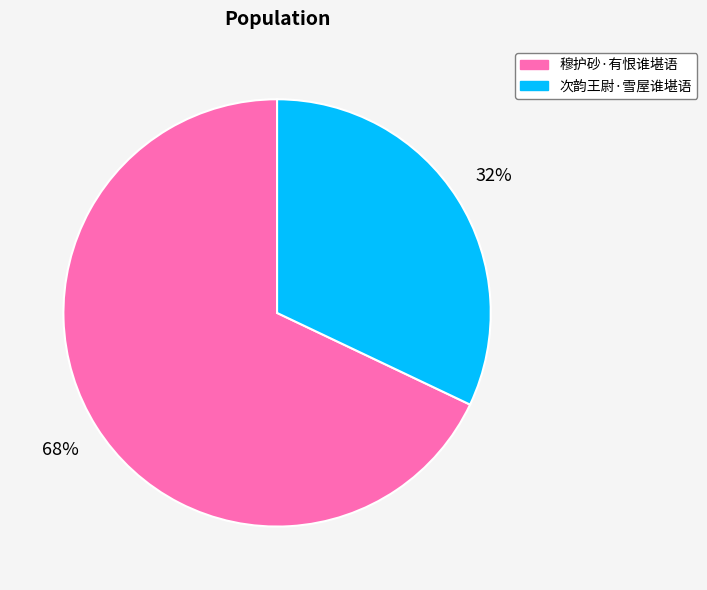

To the nearest percent, what percentage of the pie is 穆护砂·有恨谁堪语?

68%